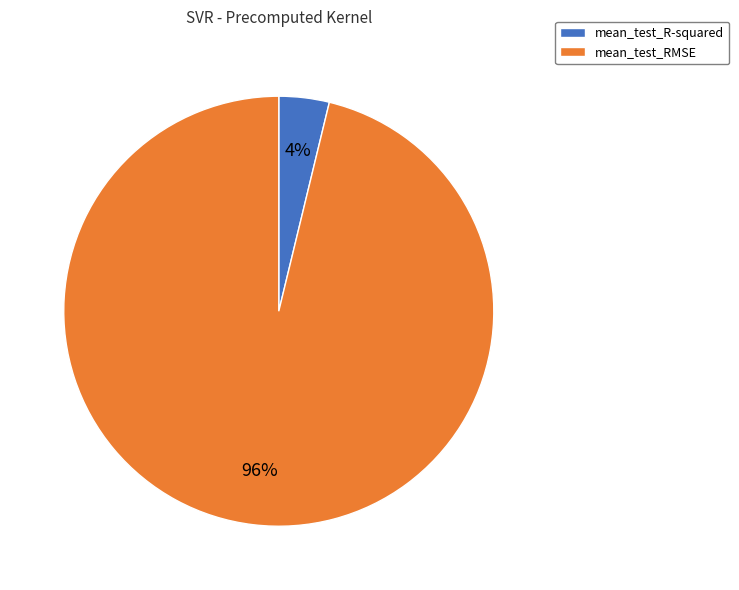

Does mean_test_R-squared account for over 50% of the chart?

No